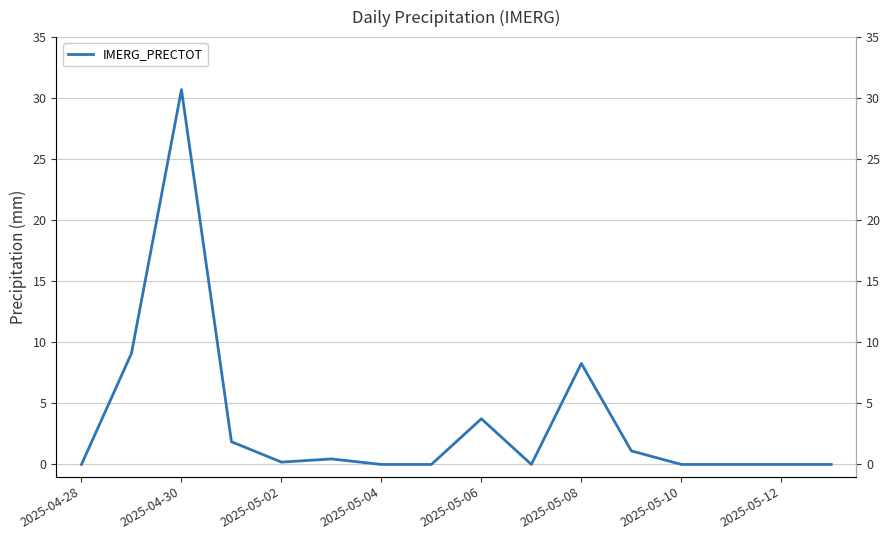

What is the sum of the values at 2025-05-10 and 2025-05-08?

8.3